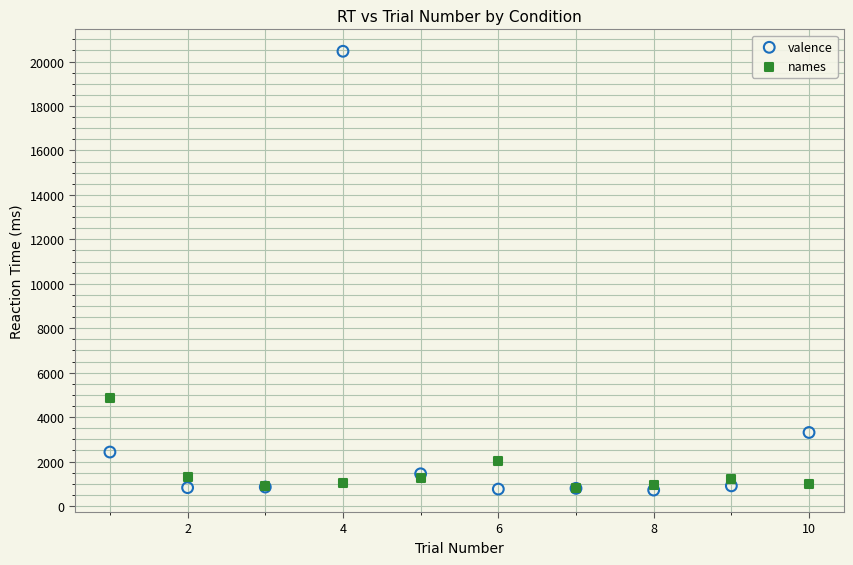

Which series contains the highest Y value?

valence